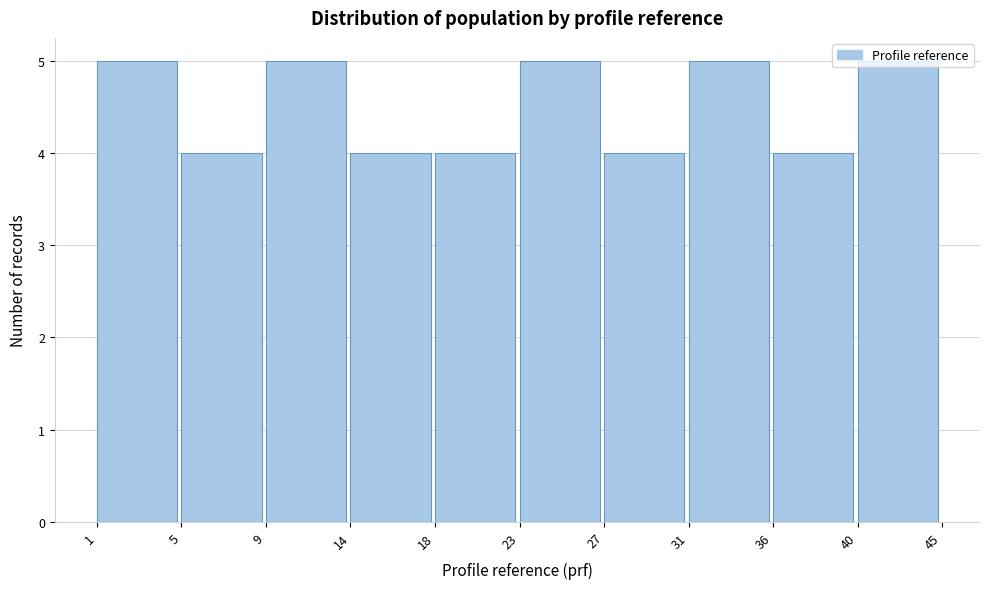

What is the sum of all values?

45